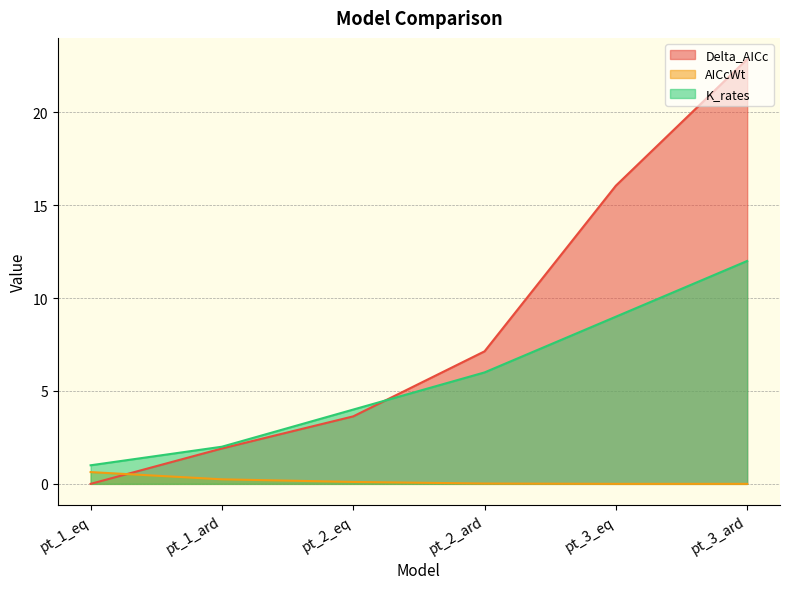

Which series changed the most between pt_3_eq and pt_3_ard?

Delta_AICc